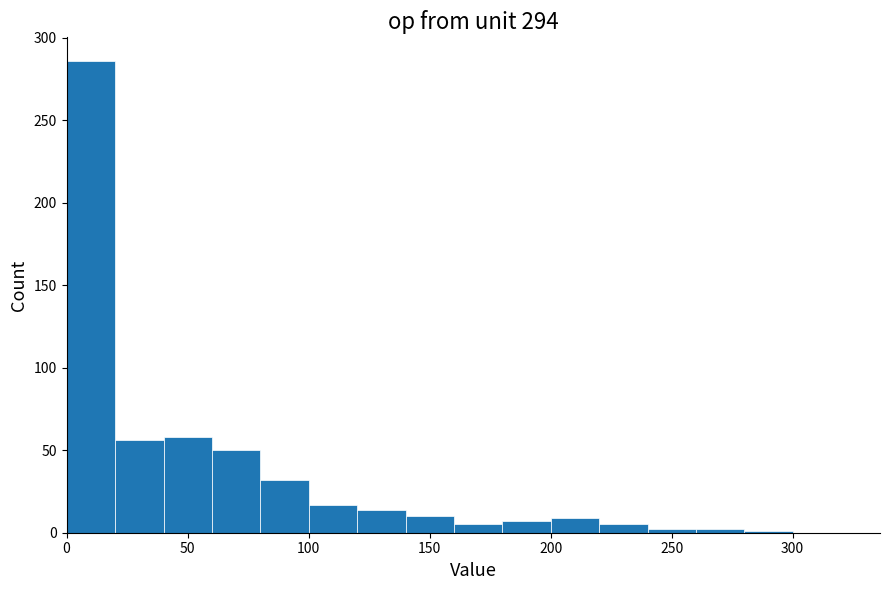

What is the height of the bar covering 180 to 200 on the x-axis? Neither the bar edges nor the heights are printed on the chart, so give them approximately, as read against the axes.

5